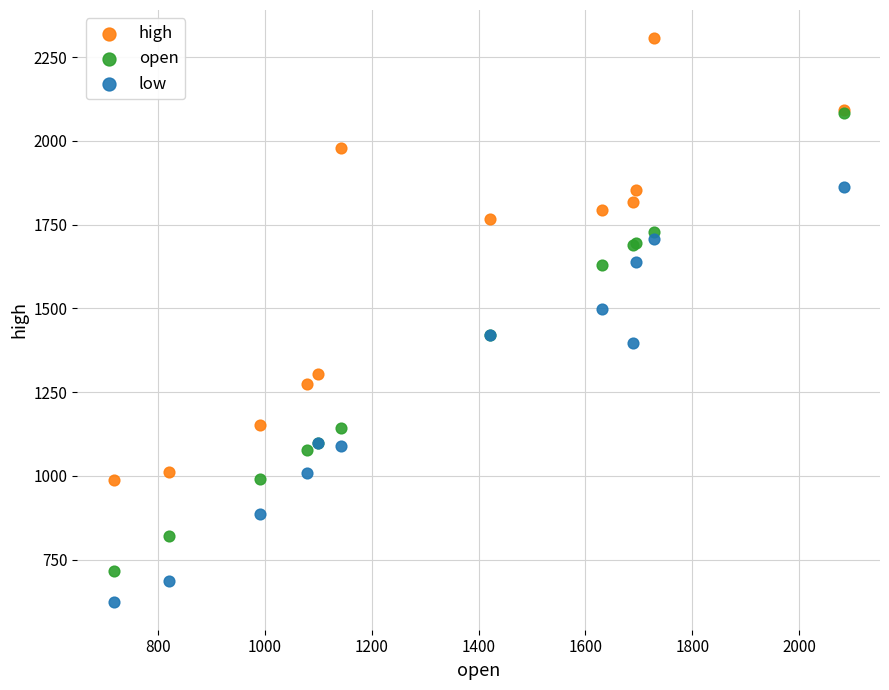

In the low series, what Y value is closest to 1244?

1099.0